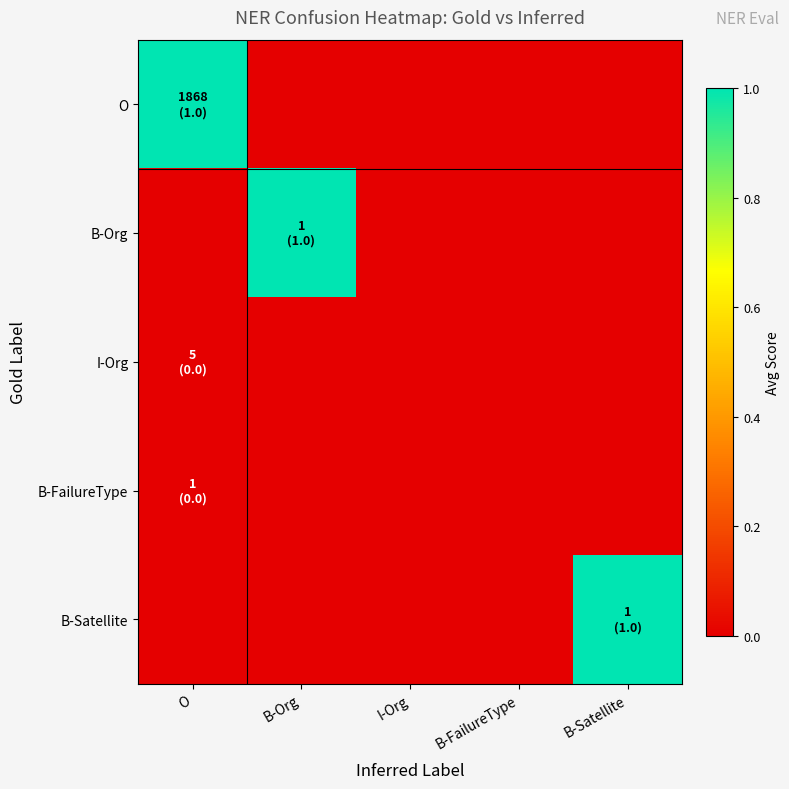

Reading left to right, what are all the values shown in this chart?

O: O=1	B-Org=0	I-Org=0	B-FailureType=0	B-Satellite=0
B-Org: O=0	B-Org=1	I-Org=0	B-FailureType=0	B-Satellite=0
I-Org: O=0	B-Org=0	I-Org=0	B-FailureType=0	B-Satellite=0
B-FailureType: O=0	B-Org=0	I-Org=0	B-FailureType=0	B-Satellite=0
B-Satellite: O=0	B-Org=0	I-Org=0	B-FailureType=0	B-Satellite=1